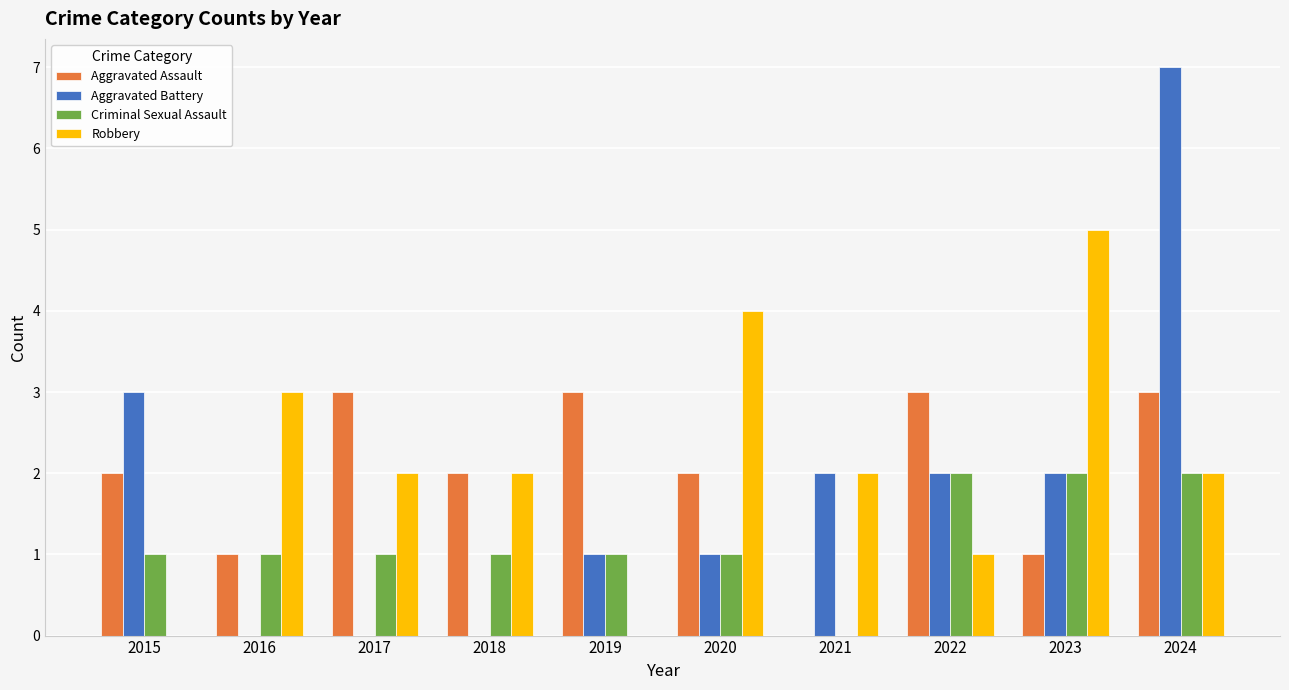

How many positive values does the Aggravated Assault series have?

9